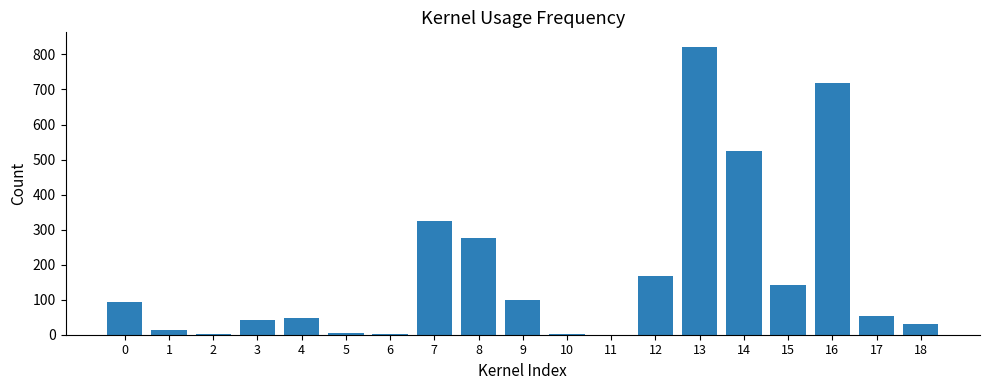

What is the change in value from 12 to 16?

+550